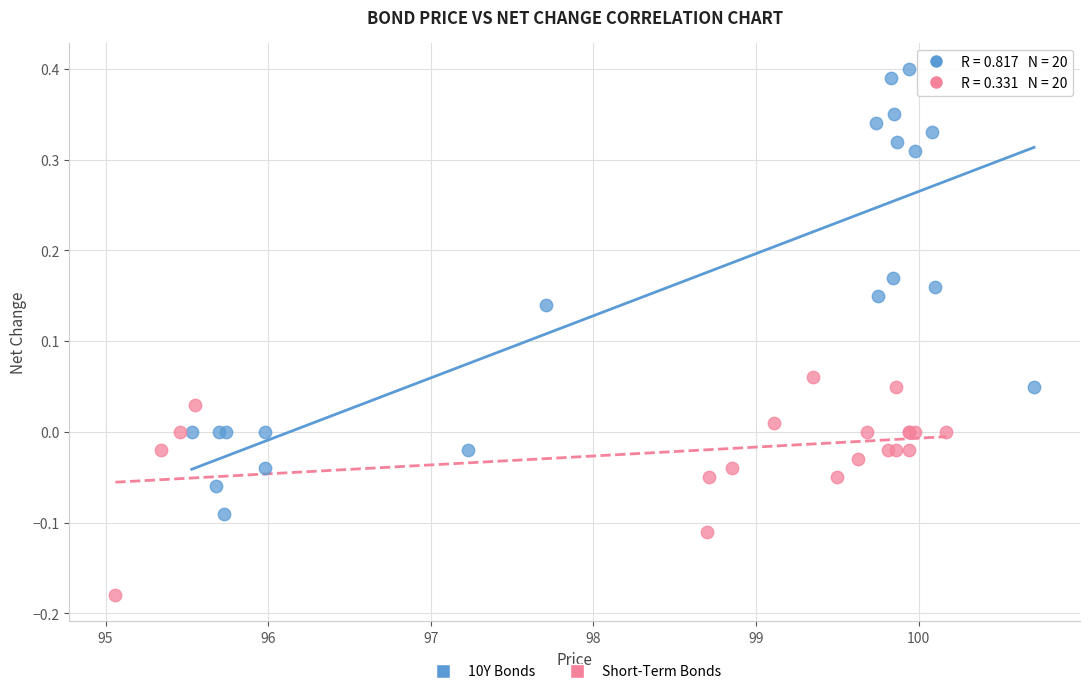

Which series reaches the minimum Y coordinate?

Short-Term Bonds